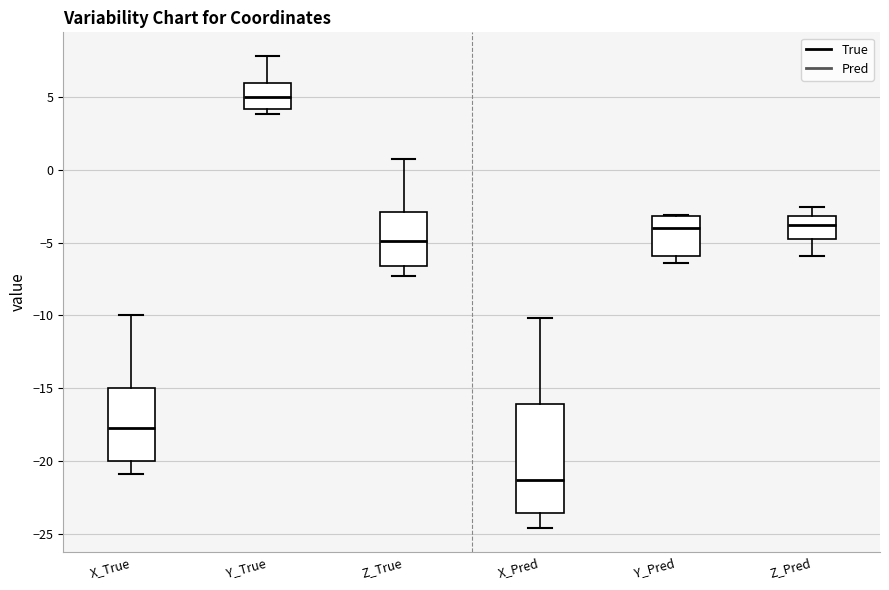

Reading left to right, read every box against the y-axis: the position of its median line, the range the box covers, and the ends of its whiskers. The values are not printed on the chart, so give them approximately, as read against the axis.

X_True: median -17.5, box -20.0 to -15.0, whiskers -21.0 to -10.0
Y_True: median 5.0, box 4.0 to 6.0, whiskers 4.0 (just below the box's lower edge) to 8.0
Z_True: median -5.0, box -6.5 to -3.0, whiskers -7.5 to 0.5
X_Pred: median -21.5, box -23.5 to -16.0, whiskers -24.5 to -10.0
Y_Pred: median -4.0, box -6.0 to -3.0, whiskers -6.5 to -3.0
Z_Pred: median -4.0, box -4.5 to -3.0, whiskers -6.0 to -2.5